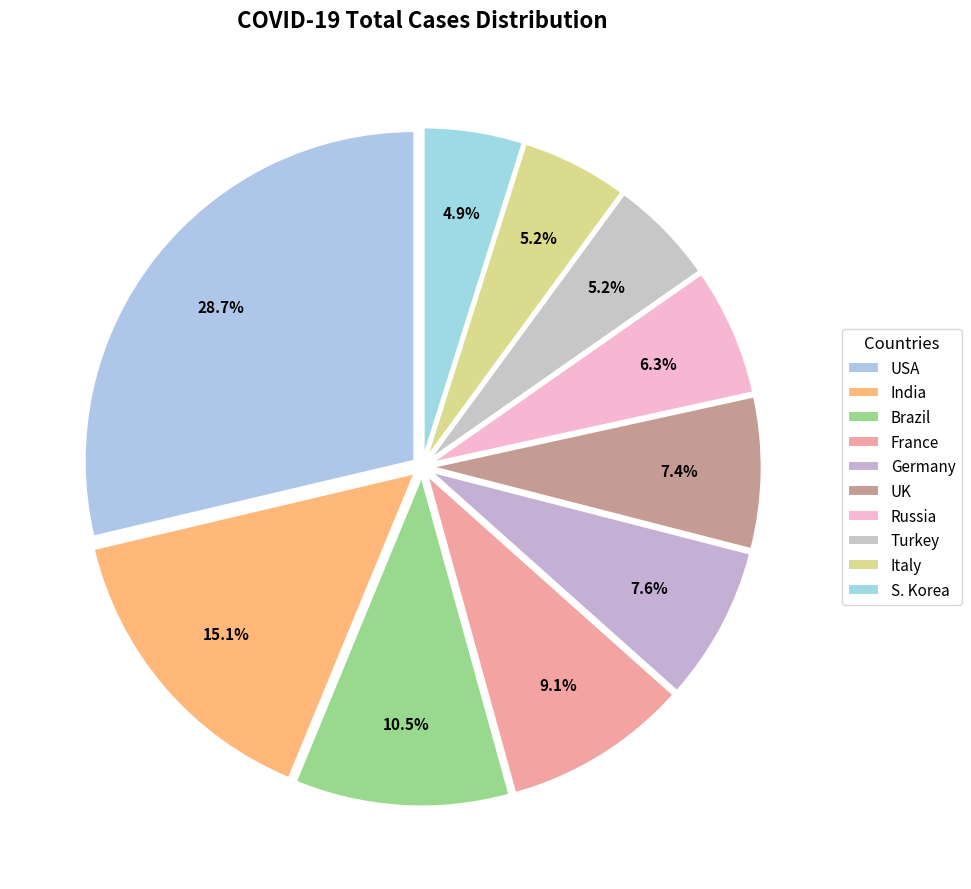

Count the number of slices in the pie.

10